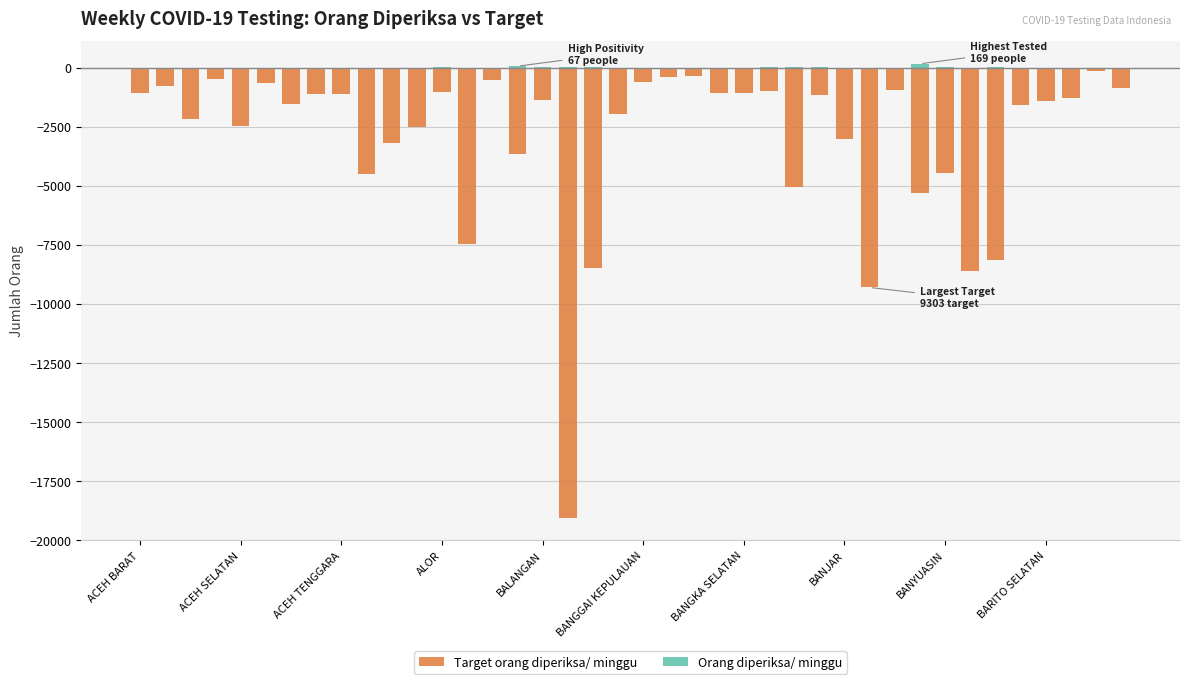

Reading left to right, what are all the values shown in this chart?

Target orang diperiksa/ minggu: -1078	-777	-2184	-490	-2485	-637	-1519	-1092	-1113	-4480	-3185	-2520	-1043	-7476	-518	-3640	-1344	-19054	-8491	-1953	-602	-392	-343	-1078	-1064	-994	-5054	-1155	-3003	-9303	-952	-5320	-4445	-8596	-8127	-1589	-1407	-1281	-133	-875
Orang diperiksa/ minggu: 1	0	3	4	1	0	3	2	1	0	2	6	14	5	0	67	13	37	25	1	1	0	8	7	7	22	34	18	2	2	5	169	24	1	18	12	1	2	2	1